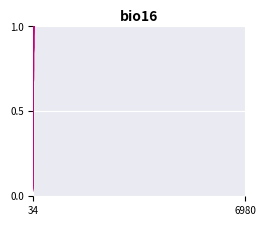

What are all the series names shown in the legend?

Push Feel, Wobble, Sound, Total